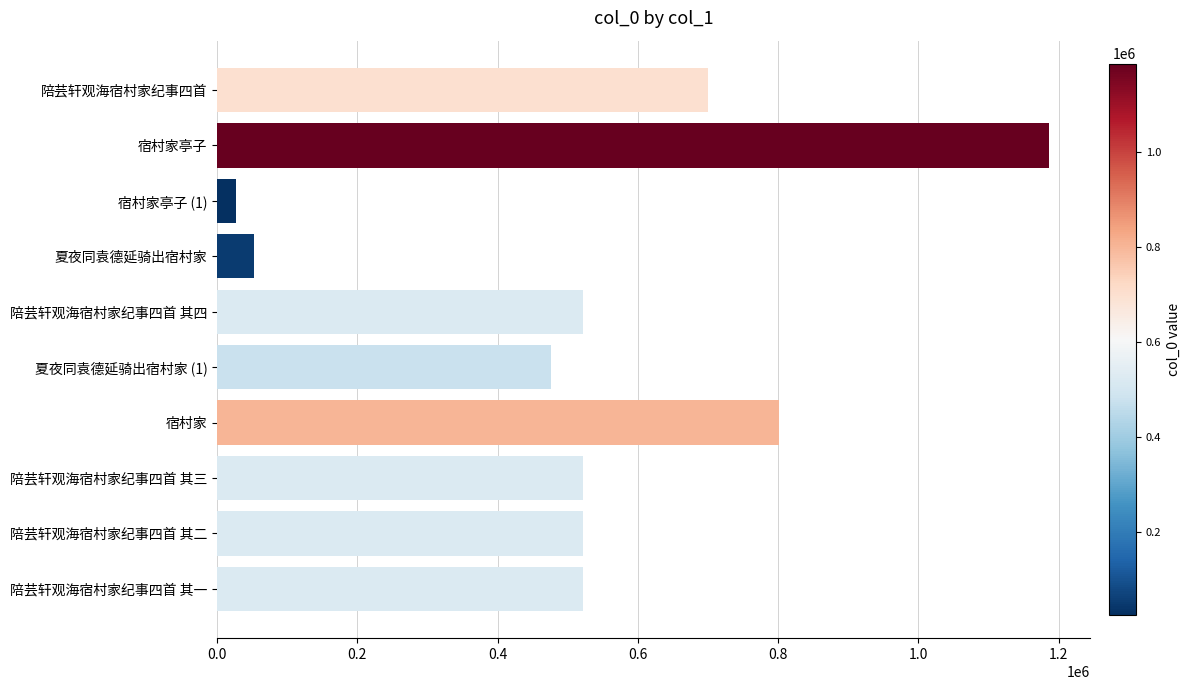

What is the change in value from 陪芸轩观海宿村家纪事四首 to 宿村家?

+101653